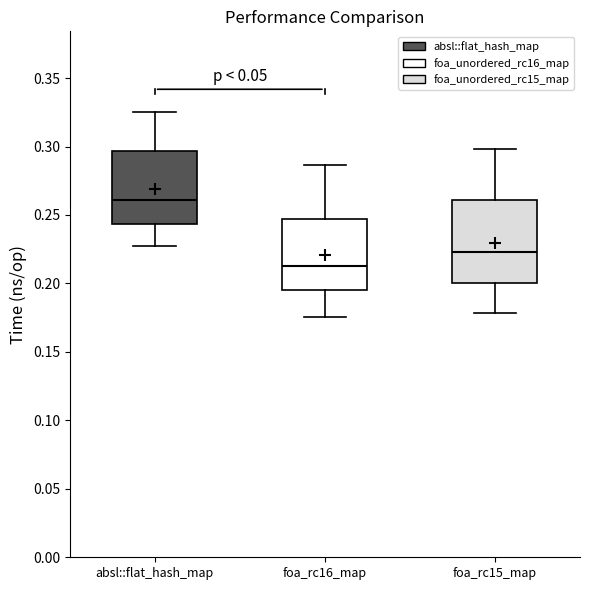

Reading left to right, read every box against the y-axis: the position of its median line, the range the box covers, and the ends of its whiskers. The values are not printed on the chart, so give them approximately, as read against the axis.

absl::flat_hash_map: median 0.260, box 0.245 to 0.295, whiskers 0.225 to 0.325
foa_rc16_map: median 0.215, box 0.195 to 0.245, whiskers 0.175 to 0.285
foa_rc15_map: median 0.225, box 0.200 to 0.260, whiskers 0.180 to 0.300